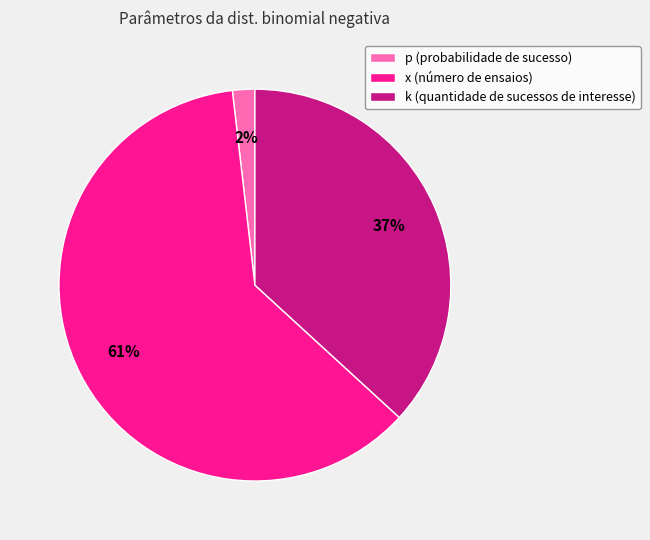

Rank the categories by value from lowest to highest.

p (probabilidade de sucesso), k (quantidade de sucessos de interesse), x (número de ensaios)